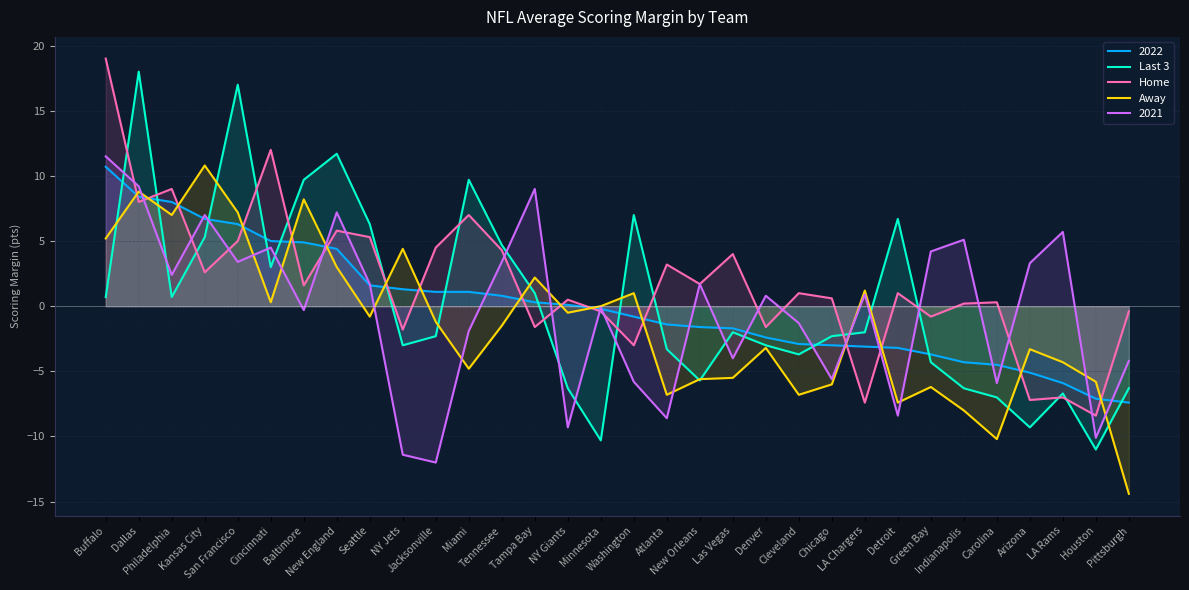

What is the highest value of the Home series?

19.0